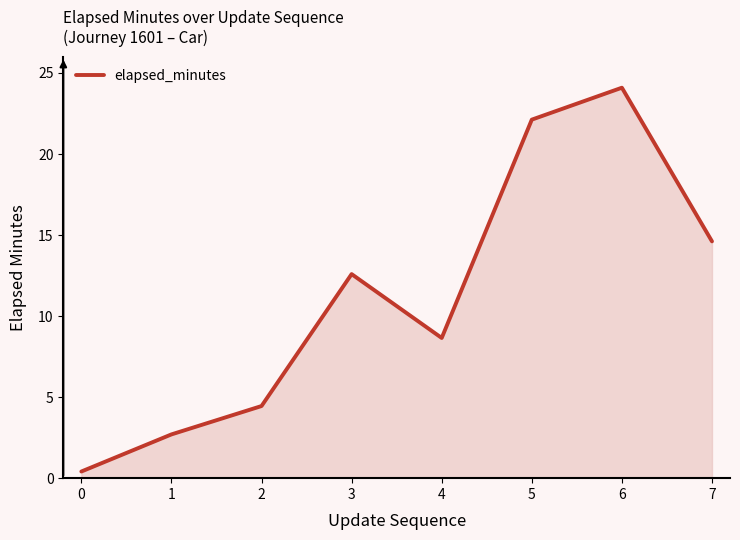

Reading left to right, extract all data points from this chart.

0.4	2.7	4.5	12.6	8.7	22.1	24.1	14.6